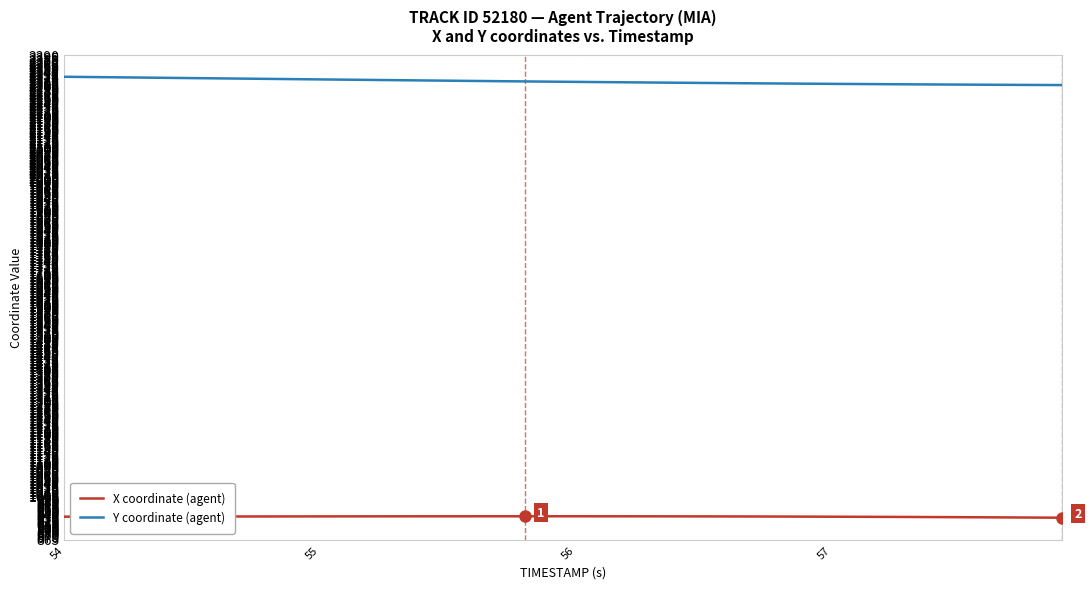

How many lines are shown in the chart?

2